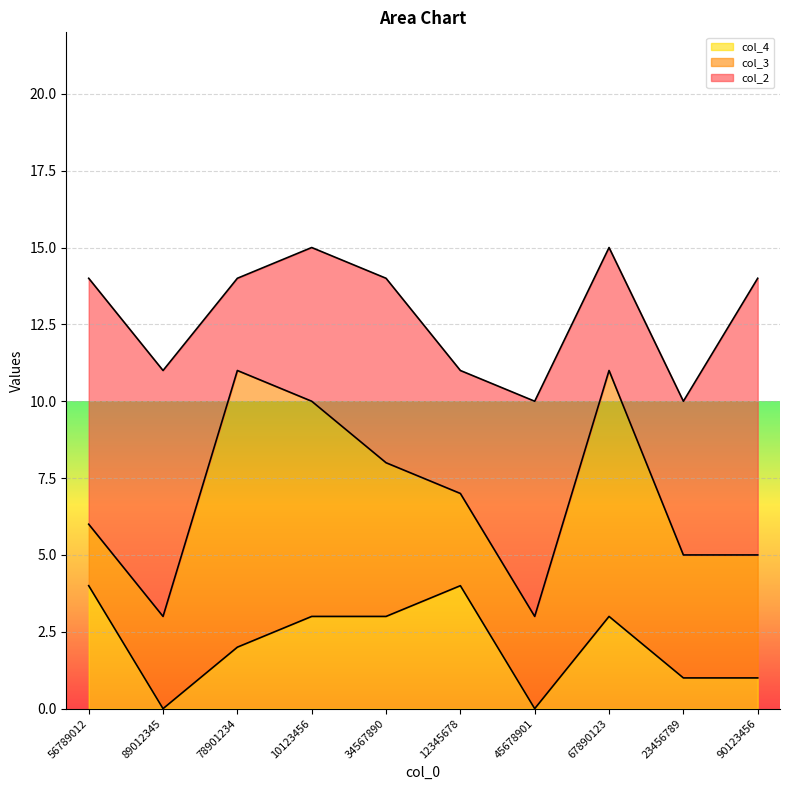

Which has a higher value, 56789012 or 10123456?

56789012